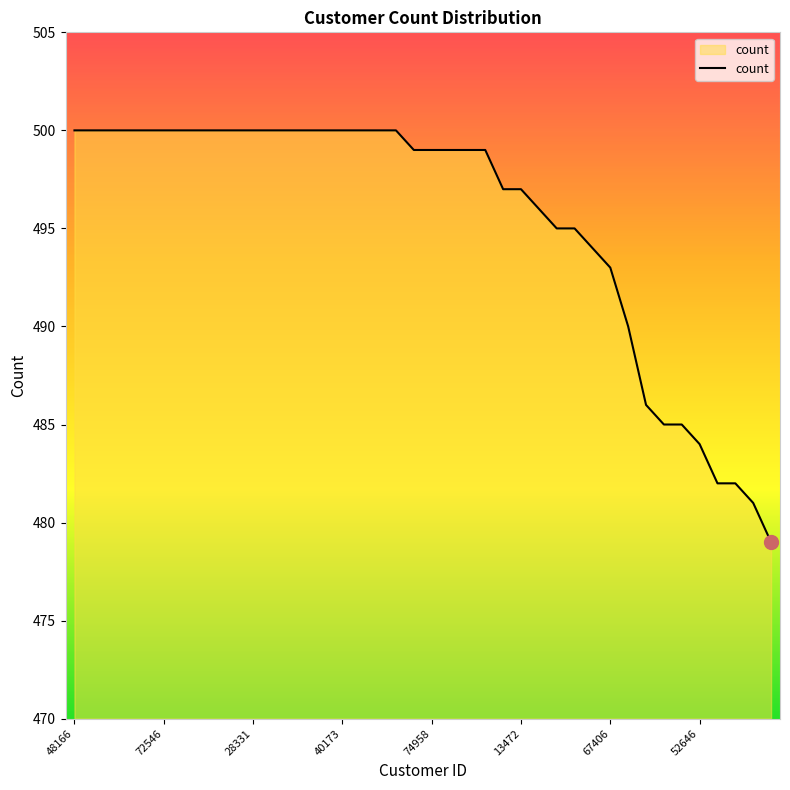

What is the maximum value shown in the chart?

500